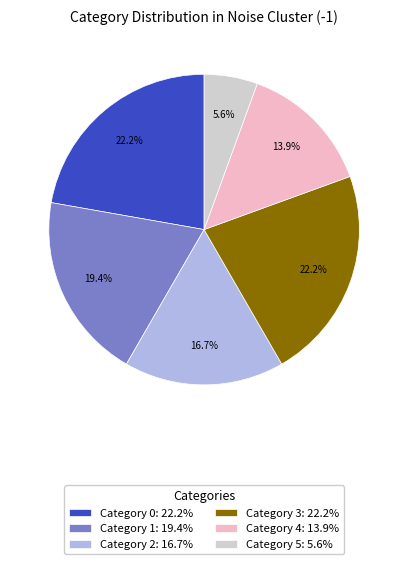

What is the smallest slice in the pie chart?

Category 5: 5.6%